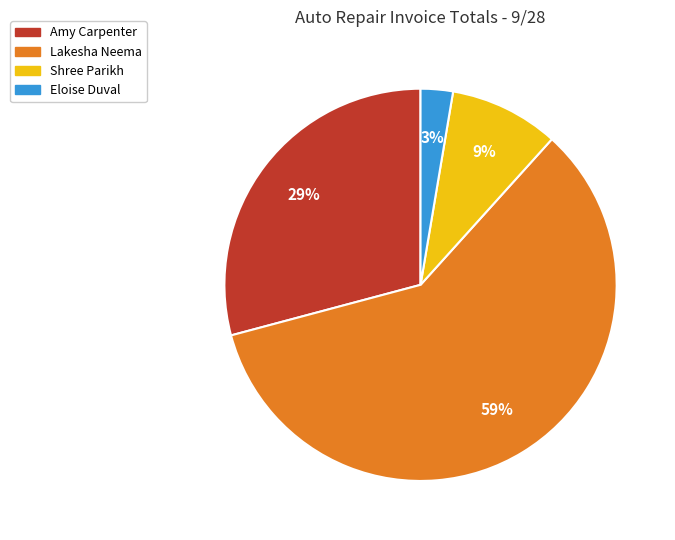

What is the largest slice in the pie chart?

Lakesha Neema